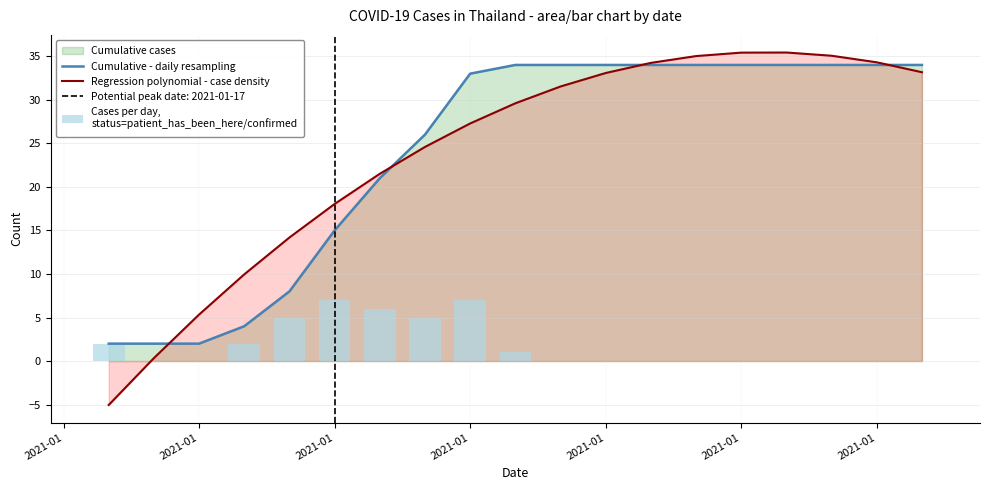

Rank the series at 2021-01 from lowest to highest value.

Regression polynomial - case density, Cumulative - daily resampling, Cases per day,
status=patient_has_been_here/confirmed